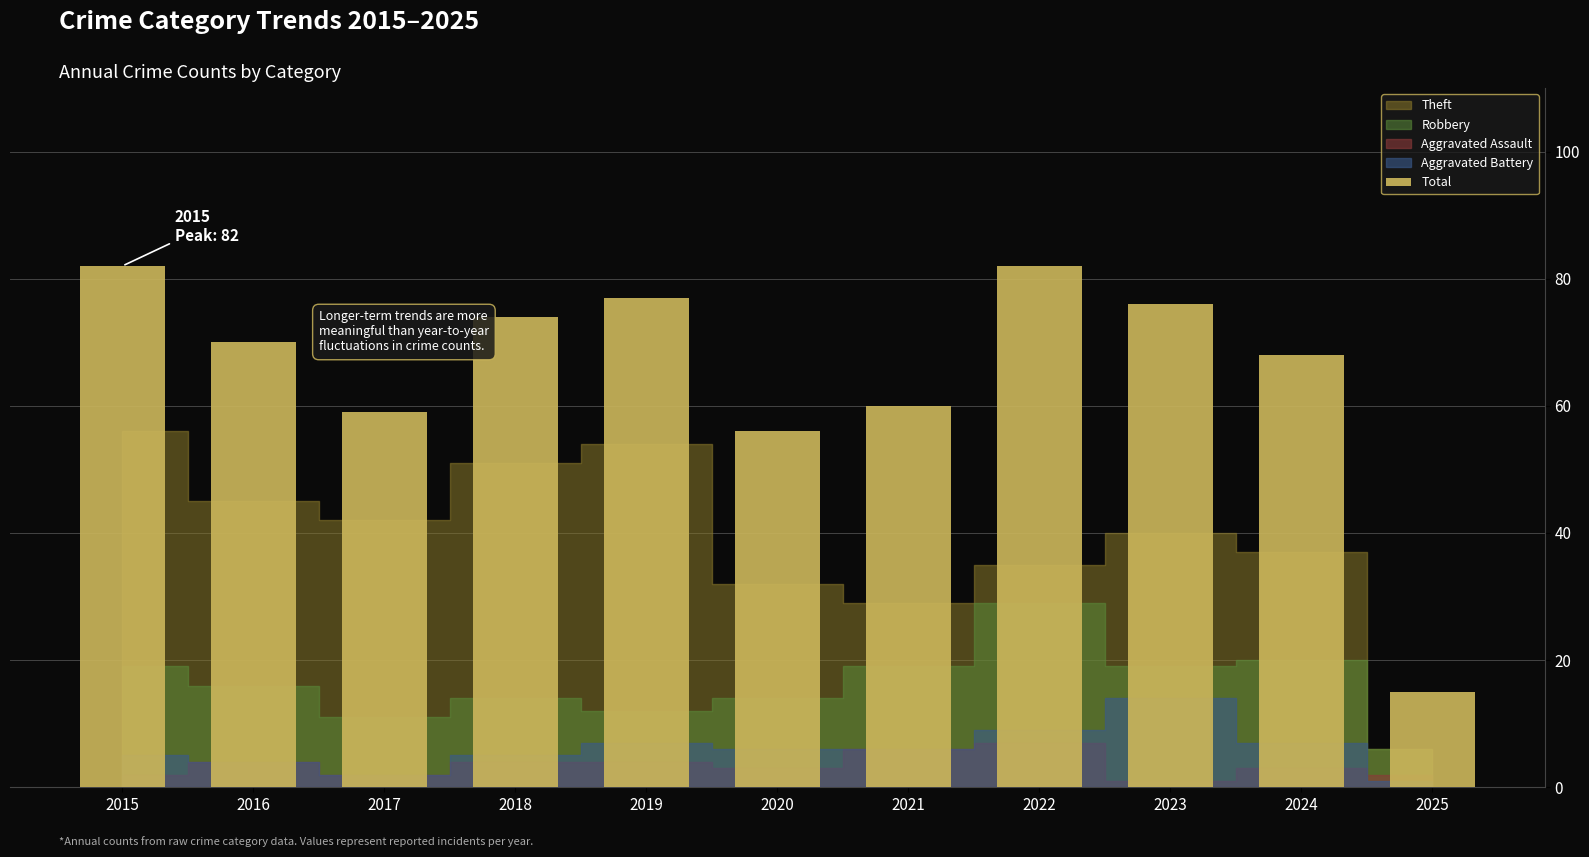

What is the ratio of the value at 2015 to the value at 2021?

1.4